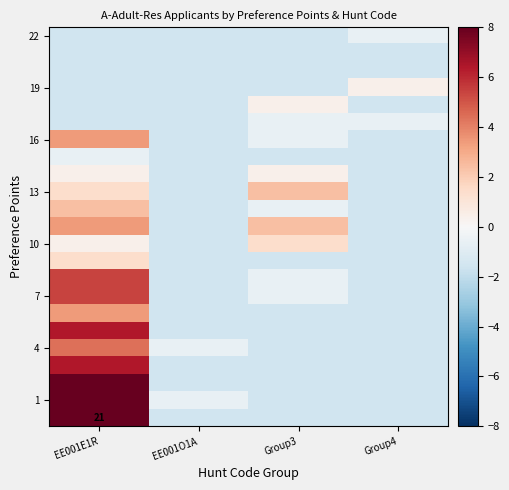

What is the minimum value shown in the chart?

-1.6